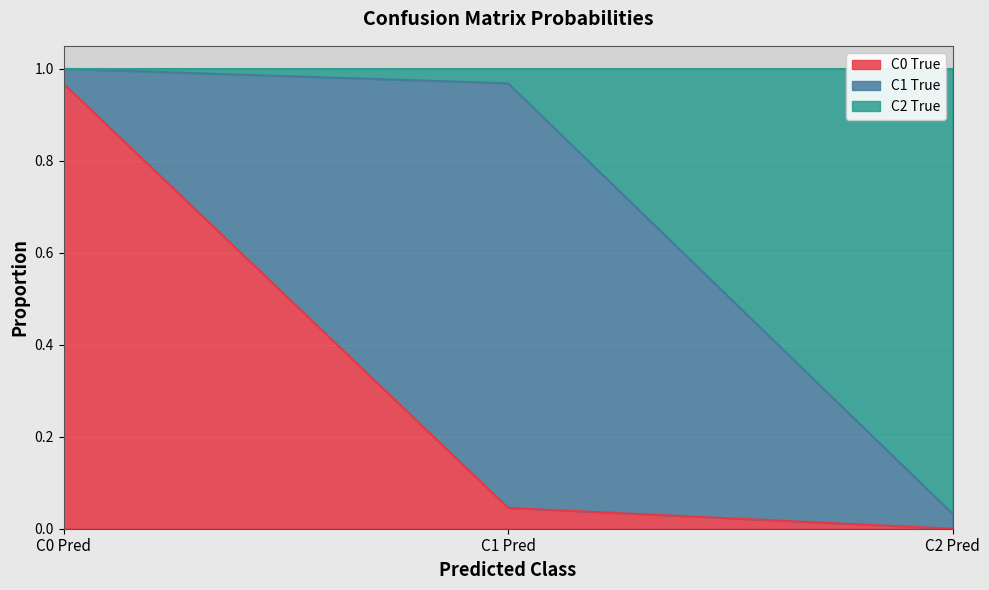

At how many categories does at least one series exceed 0?

3